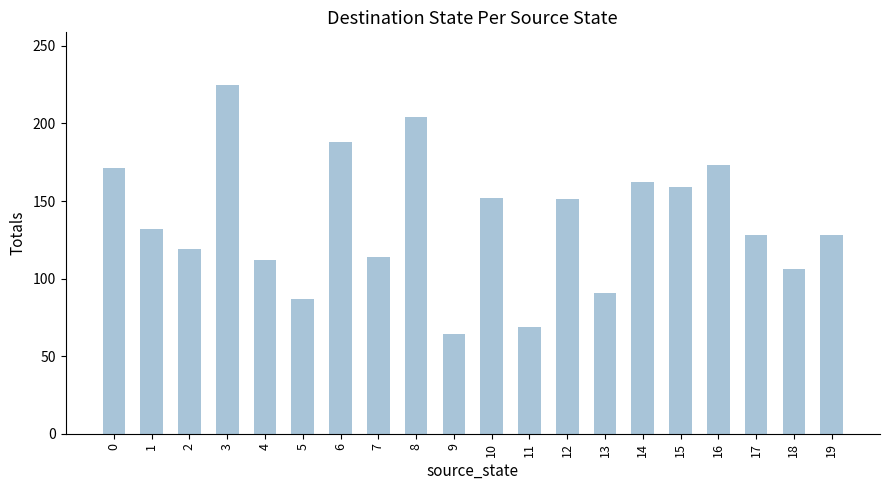

Is it true that the value at 6 is 117?

False